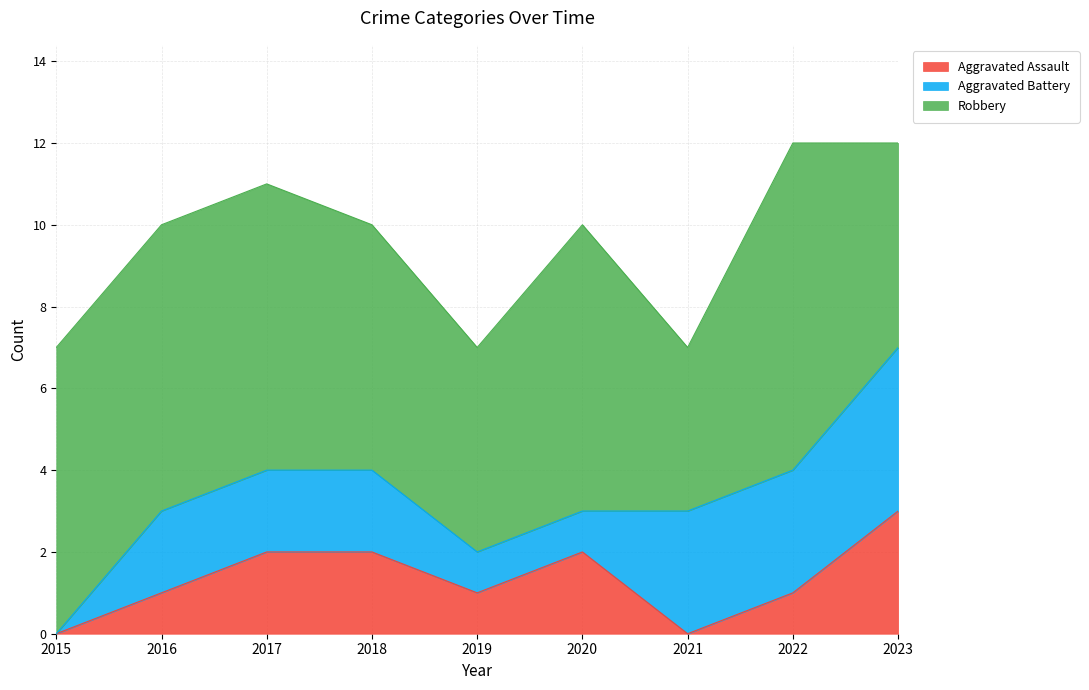

At how many categories does at least one series exceed 4?

8